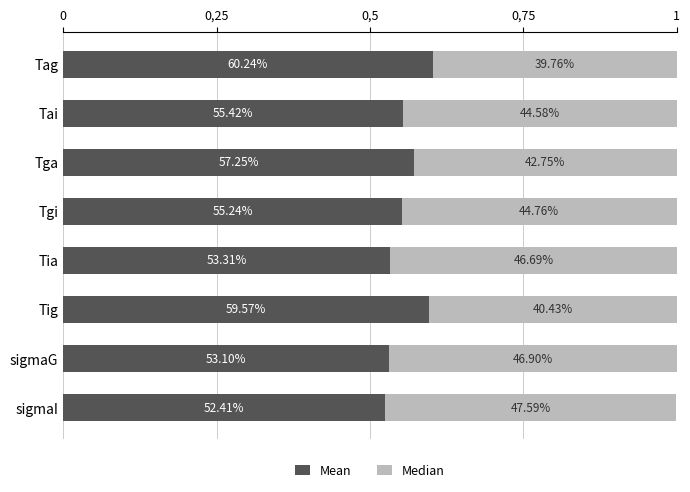

What are all the series names shown in the legend?

Mean, Median